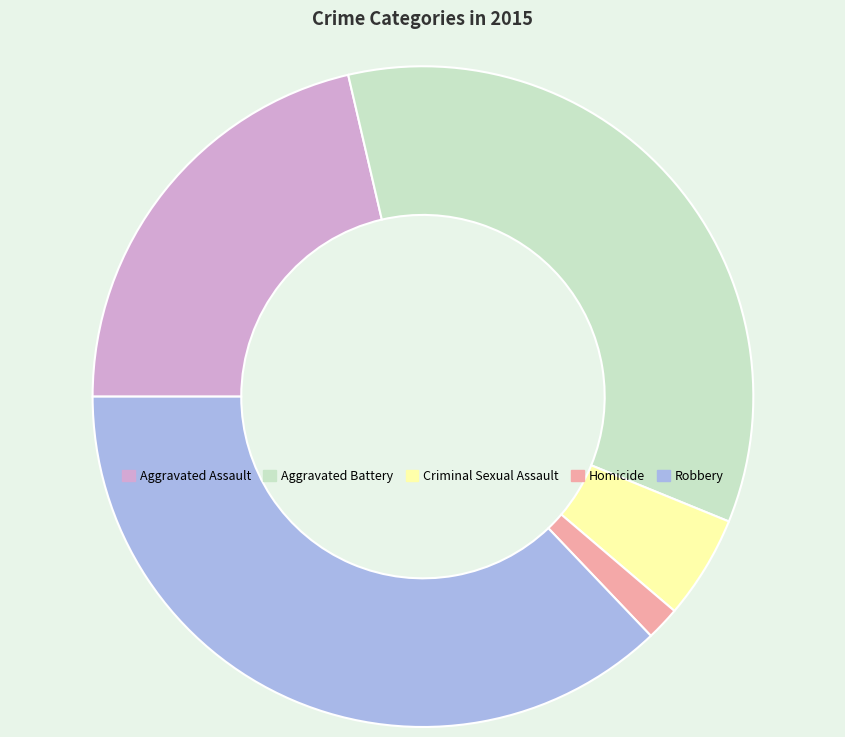

Which category has the smallest portion of the pie?

Homicide